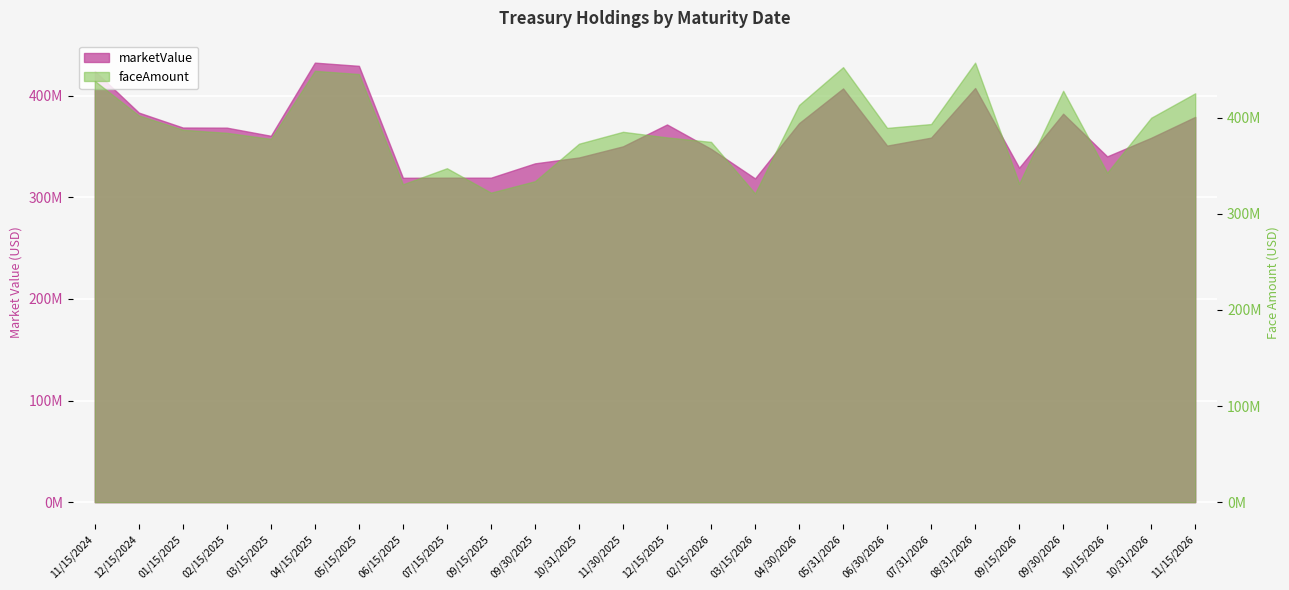

What is the smallest value displayed?

318600573.4